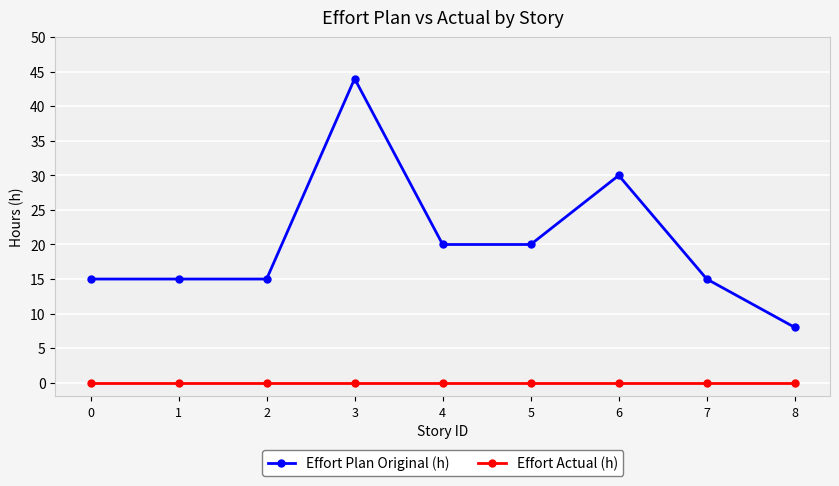

Between 3 and 4, which series saw the biggest shift?

Effort Plan Original (h)